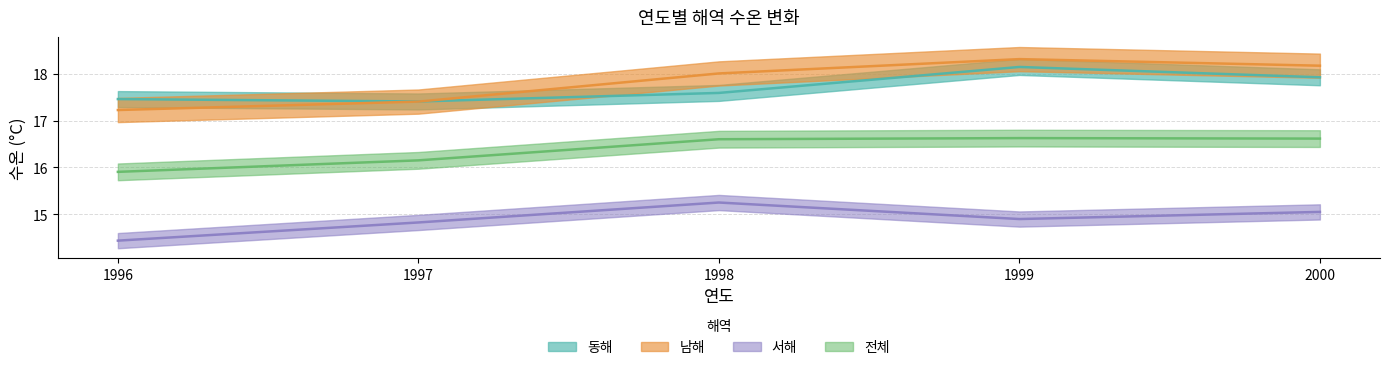

Which category has the highest value across all series?

1999